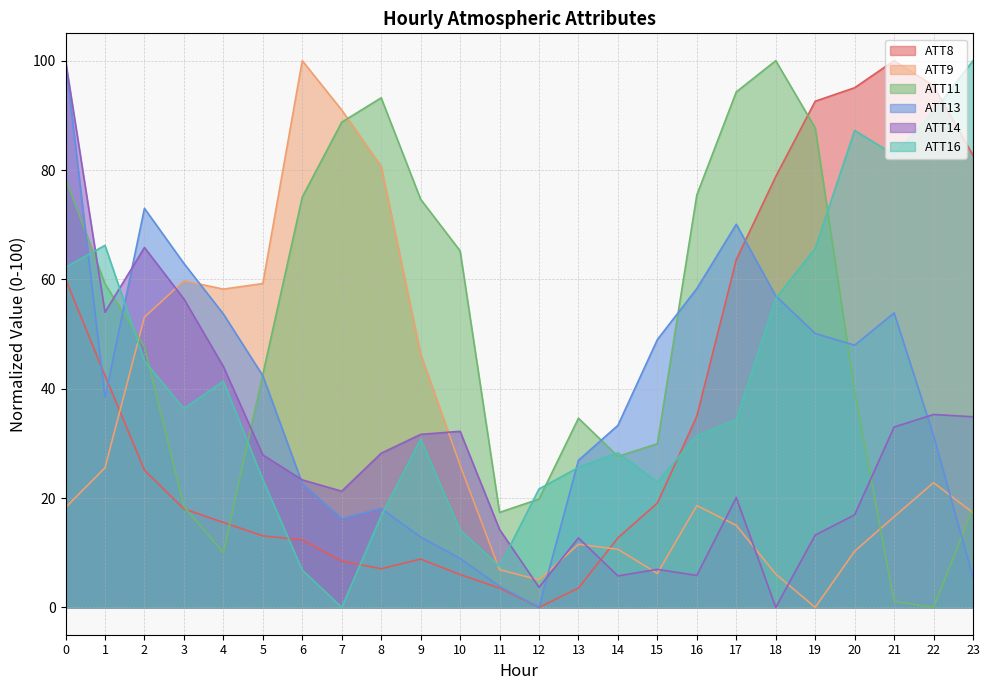

How many lines are shown in the chart?

6